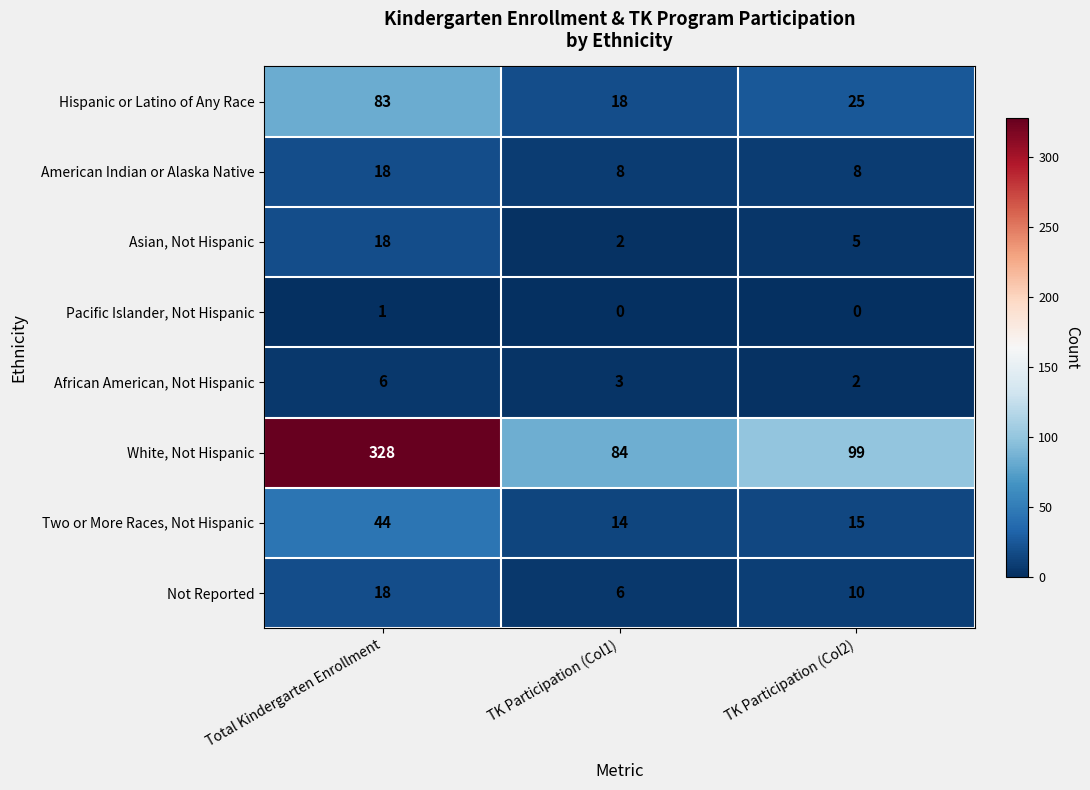

Reading right to left, transcribe all the data shown in this chart.

Hispanic or Latino of Any Race: TK Participation (Col2)=25	TK Participation (Col1)=18	Total Kindergarten Enrollment=83
American Indian or Alaska Native: TK Participation (Col2)=8	TK Participation (Col1)=8	Total Kindergarten Enrollment=18
Asian, Not Hispanic: TK Participation (Col2)=5	TK Participation (Col1)=2	Total Kindergarten Enrollment=18
Pacific Islander, Not Hispanic: TK Participation (Col2)=0	TK Participation (Col1)=0	Total Kindergarten Enrollment=1
African American, Not Hispanic: TK Participation (Col2)=2	TK Participation (Col1)=3	Total Kindergarten Enrollment=6
White, Not Hispanic: TK Participation (Col2)=99	TK Participation (Col1)=84	Total Kindergarten Enrollment=328
Two or More Races, Not Hispanic: TK Participation (Col2)=15	TK Participation (Col1)=14	Total Kindergarten Enrollment=44
Not Reported: TK Participation (Col2)=10	TK Participation (Col1)=6	Total Kindergarten Enrollment=18